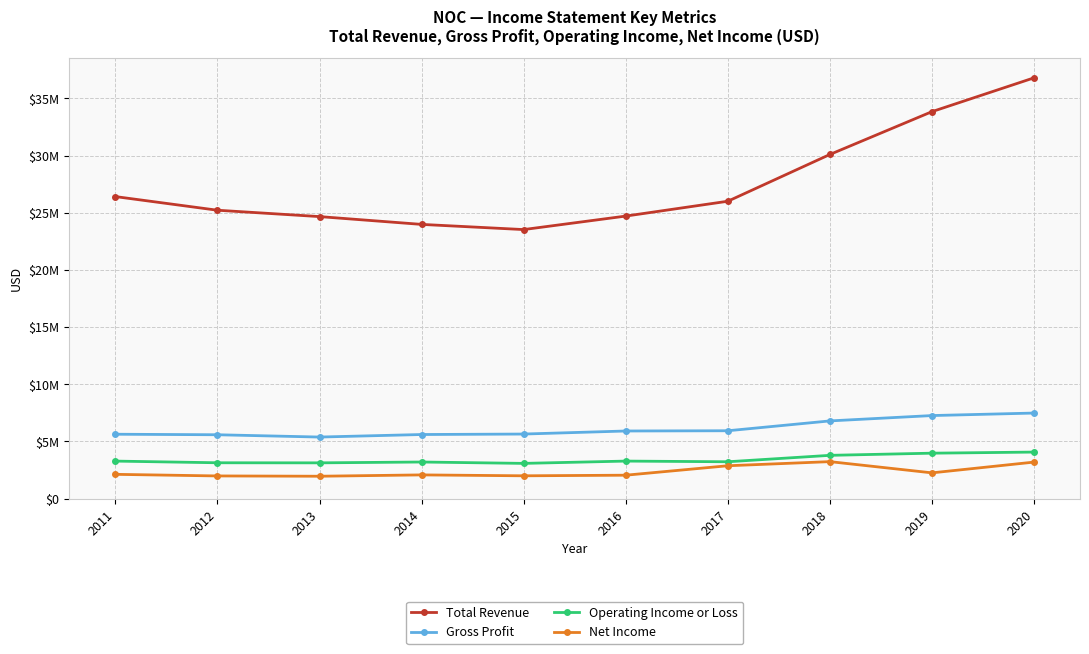

Reading right to left, list all the values displayed in this chart.

Total Revenue: 2020=36799000	2019=33841000	2018=30095000	2017=26004000	2016=24706000	2015=23526000	2014=23979000	2013=24661000	2012=25218000	2011=26412000
Gross Profit: 2020=7478000	2019=7259000	2018=6791000	2017=5930000	2016=5909000	2015=5642000	2014=5601000	2013=5379000	2012=5580000	2011=5626000
Operating Income or Loss: 2020=4065000	2019=3969000	2018=3780000	2017=3218000	2016=3277000	2015=3076000	2014=3196000	2013=3123000	2012=3130000	2011=3276000
Net Income: 2020=3189000	2019=2248000	2018=3229000	2017=2869000	2016=2043000	2015=1990000	2014=2069000	2013=1952000	2012=1978000	2011=2118000